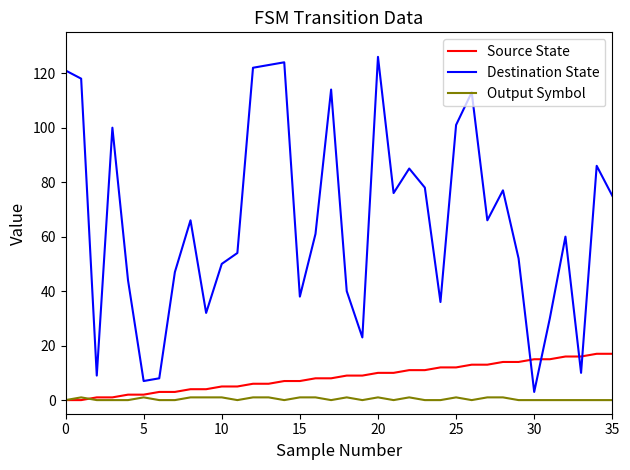

What is the maximum value shown in the chart?

126